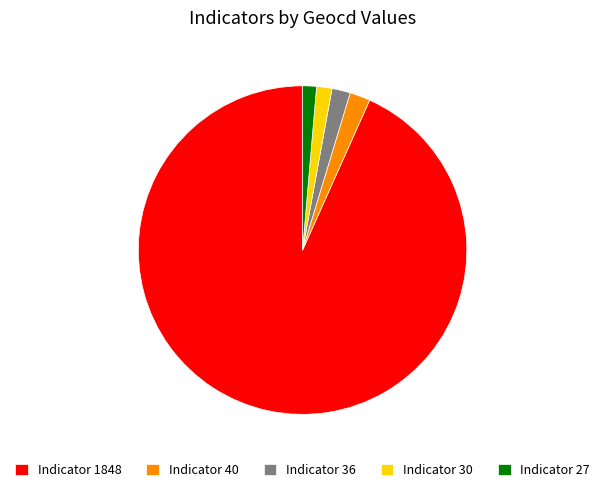

Approximately how many times larger is the value at Indicator 36 compared to Indicator 27?

1.3